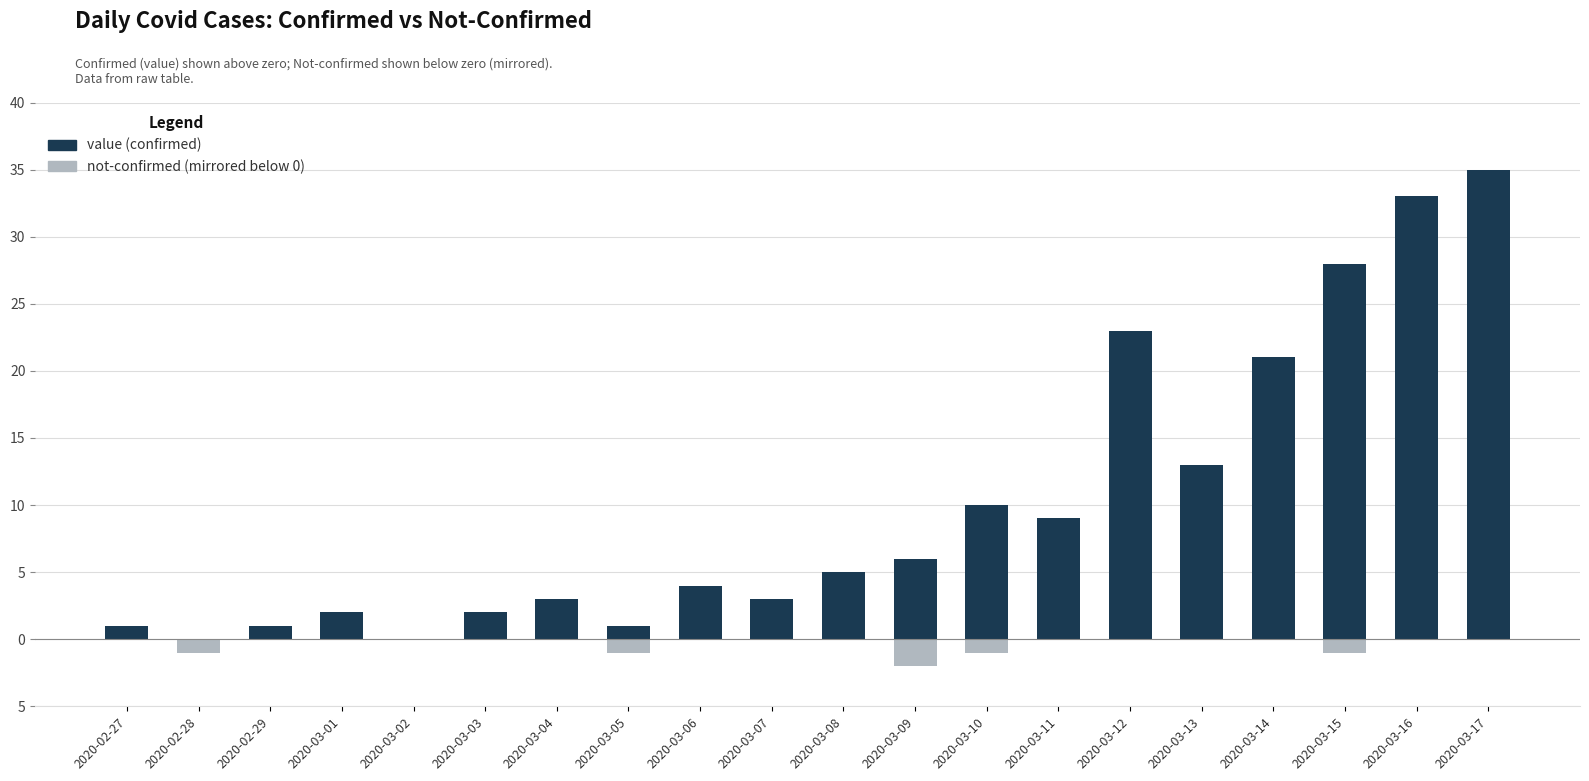

How many data points does each series have?

20